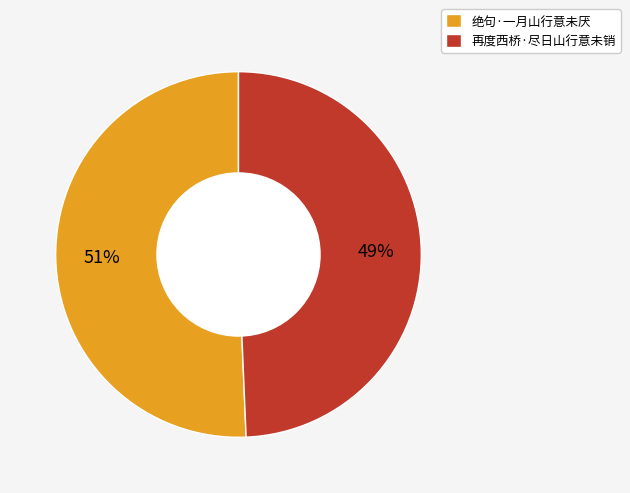

Rank the categories by value from highest to lowest.

绝句·一月山行意未厌, 再度西桥·尽日山行意未销